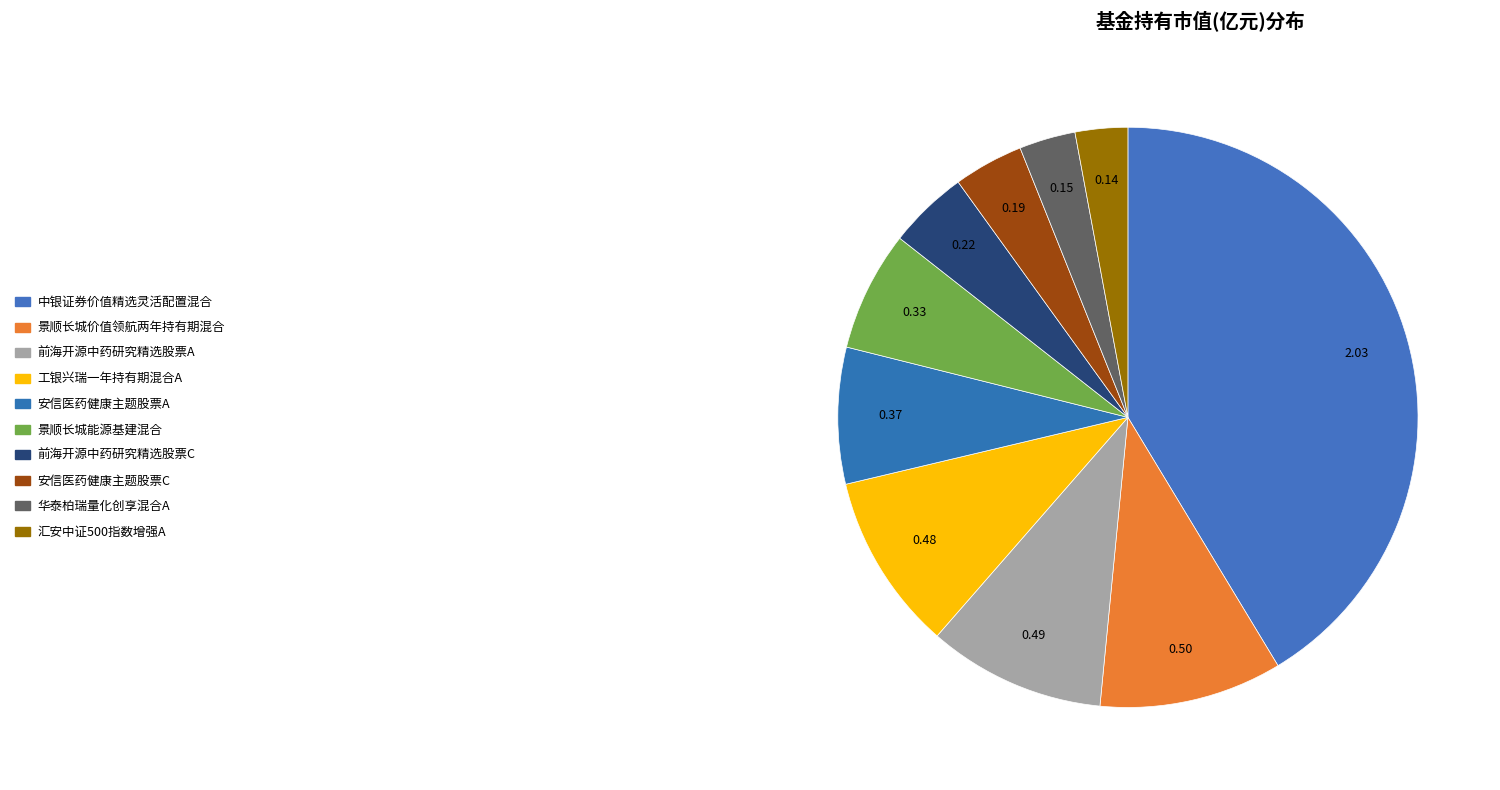

To the nearest percent, what is the combined percentage of 华泰柏瑞量化创享混合A and 前海开源中药研究精选股票C?

8%